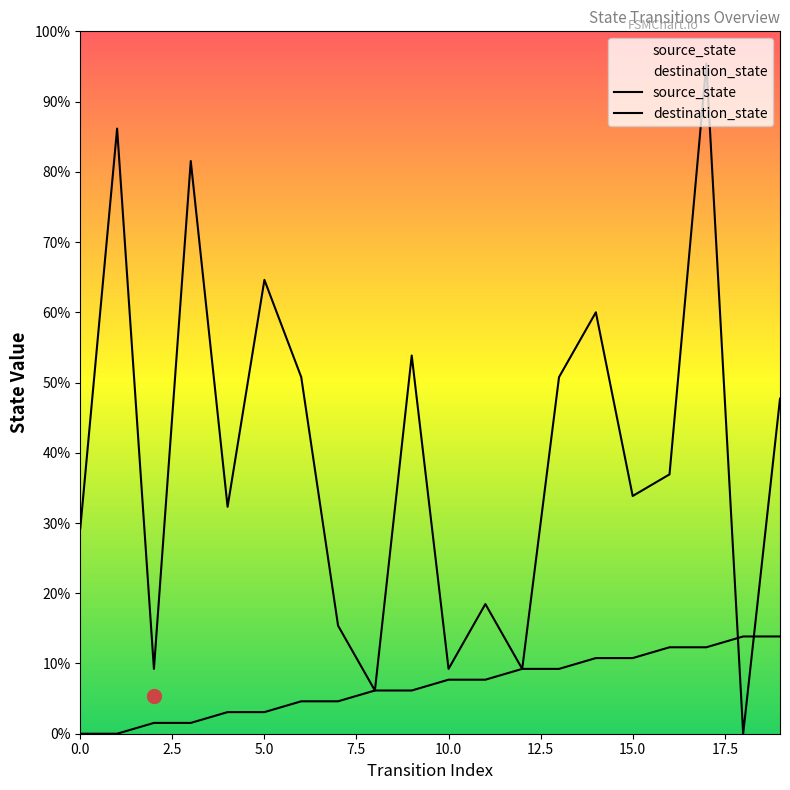

Rank the series by their maximum value, from highest to lowest.

destination_state, source_state